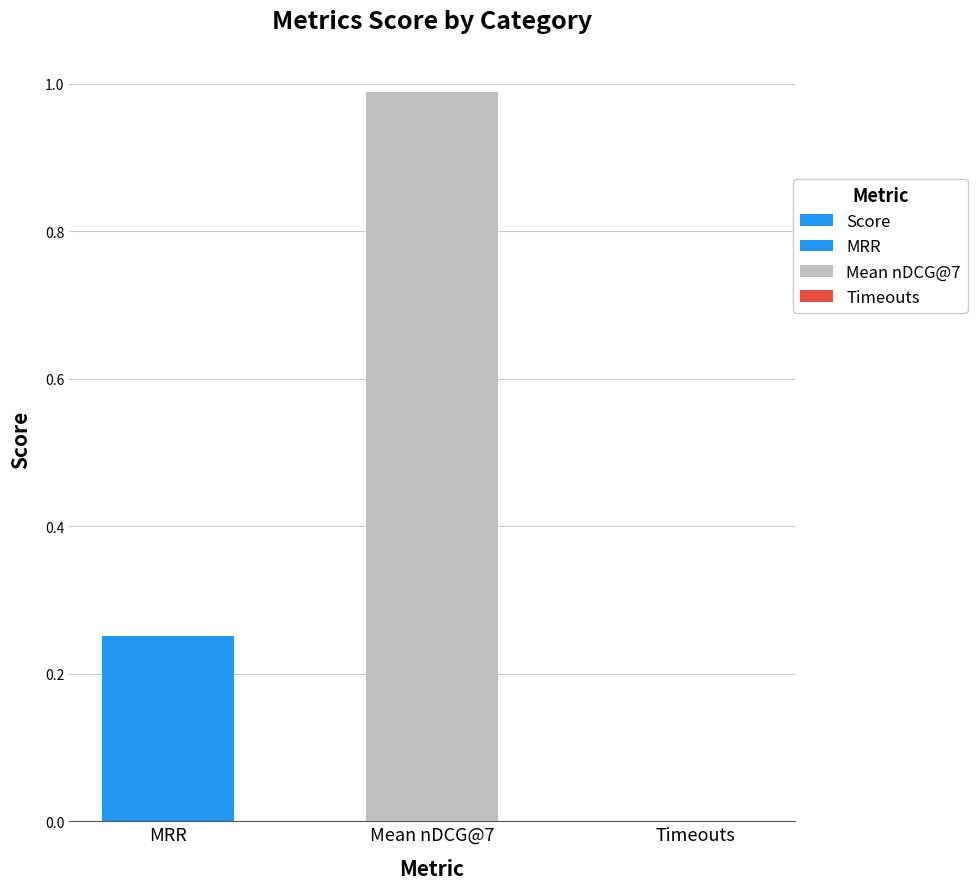

Rank the categories by value from highest to lowest.

Mean nDCG@7, MRR, Timeouts